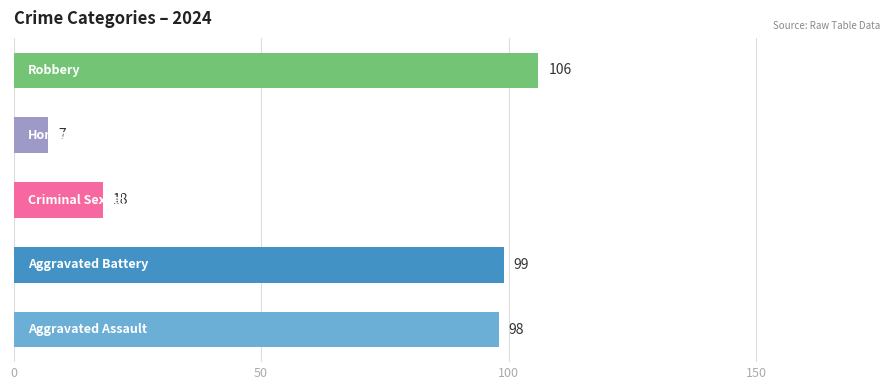

What is the average value?

66